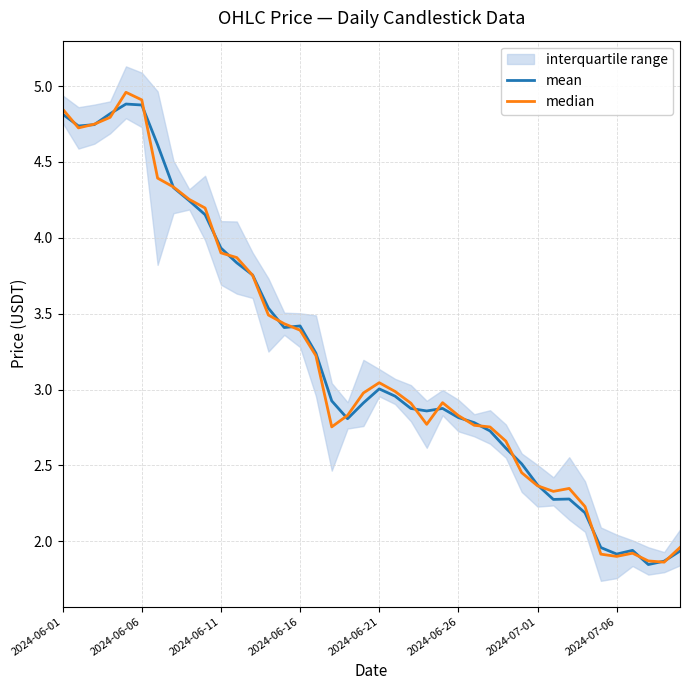

At which label does mean first exceed 2?

2024-06-01